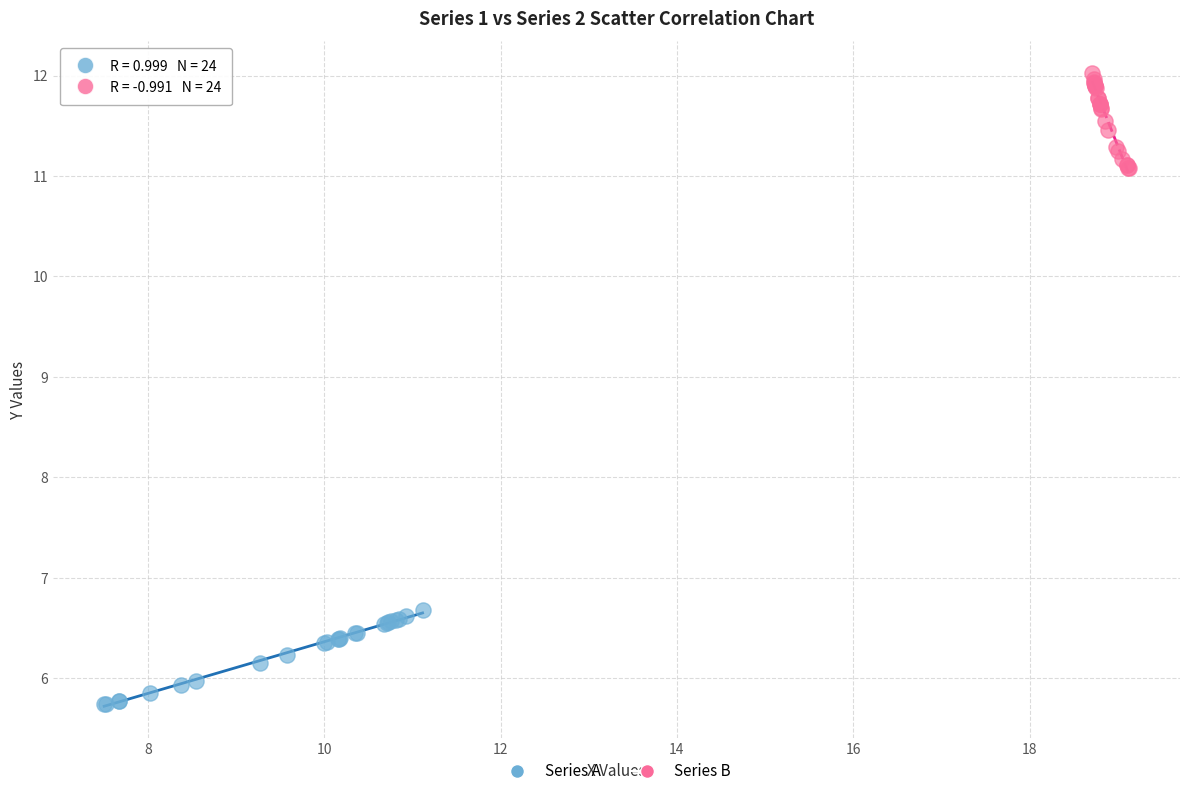

Which series contains the lowest Y value?

Series A